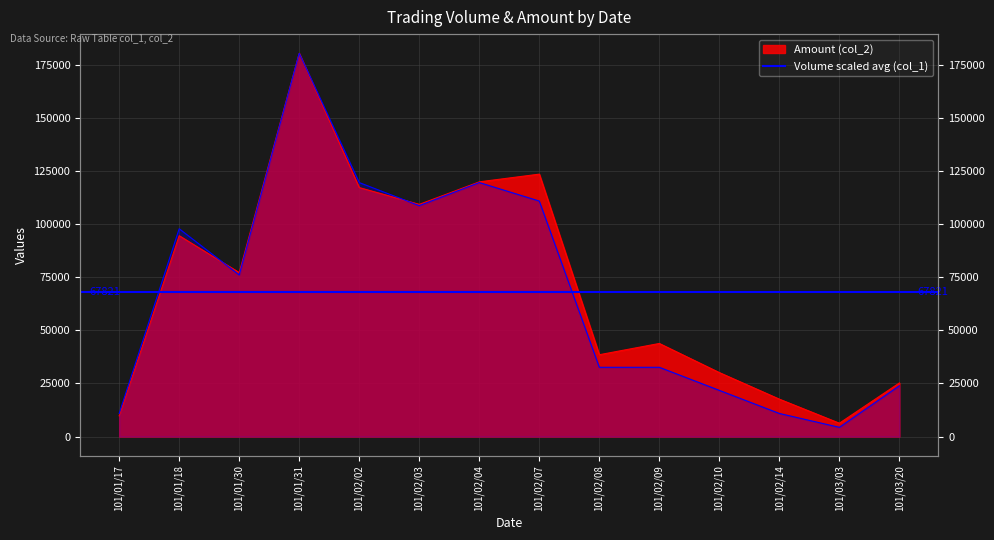

Reading left to right, transcribe all the data shown in this chart.

Volume (col_1): 101/01/17=10863.9	101/01/18=97774.7	101/01/30=76047.0	101/01/31=180340.0	101/02/02=119502.4	101/02/03=108638.6	101/02/04=119502.4	101/02/07=110811.3	101/02/08=32591.6	101/02/09=32591.6	101/02/10=21727.7	101/02/14=10863.9	101/03/03=4345.5	101/03/20=23900.5
Amount (col_2): 101/01/17=9750.0	101/01/18=94500.0	101/01/30=77150.0	101/01/31=180340.0	101/02/02=117150.0	101/02/03=109250.0	101/02/04=119850.0	101/02/07=123470.0	101/02/08=38500.0	101/02/09=43800.0	101/02/10=30100.0	101/02/14=17600.0	101/03/03=6280.0	101/03/20=25230.0